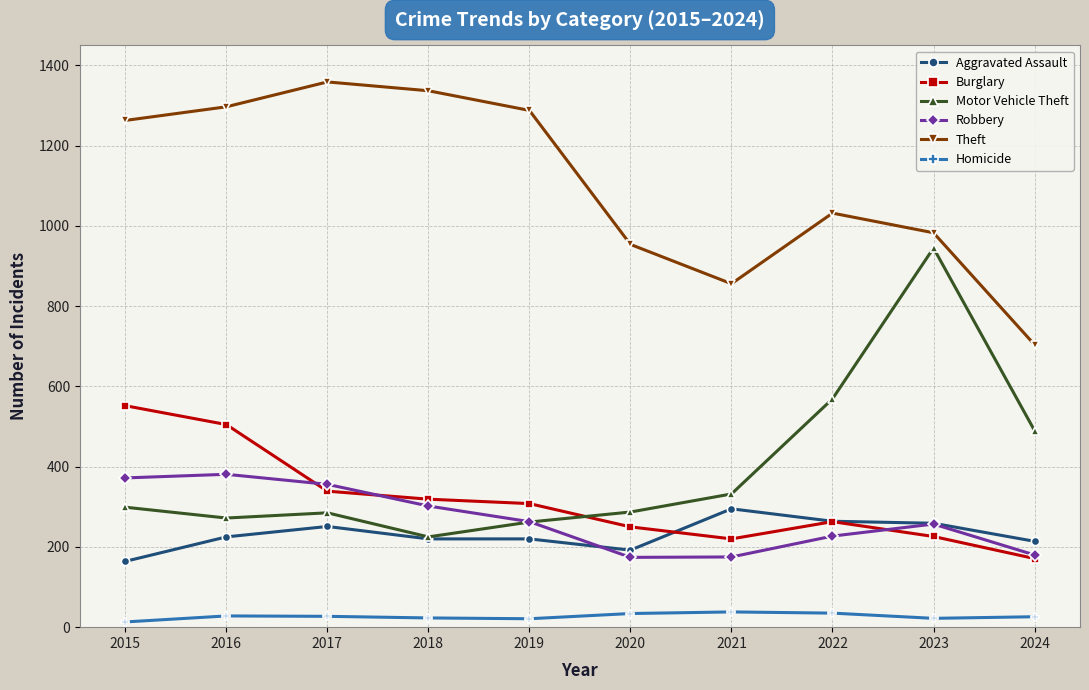

True or false: Robbery has more than 0 points higher than both neighbors.

True